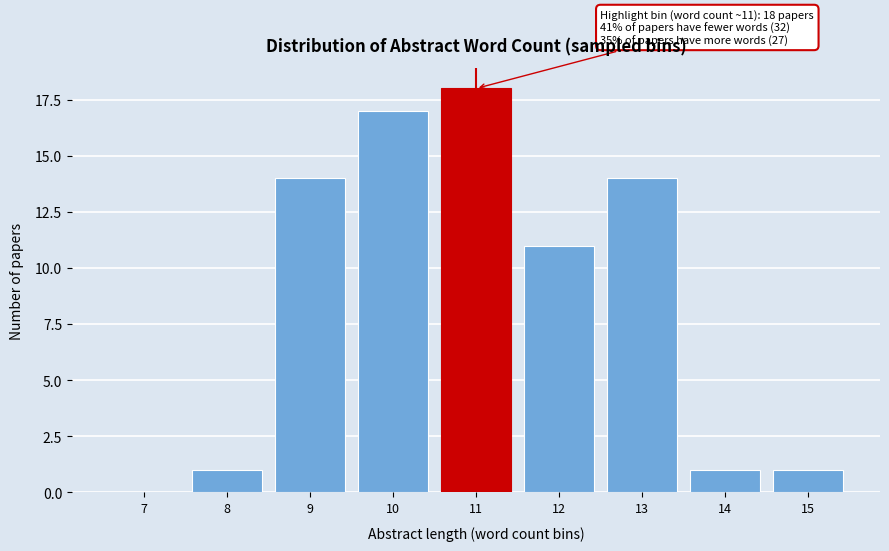

Reading right to left, what are all the values shown in this chart?

15=1	14=1	13=14	12=11	11=18	10=17	9=14	8=1	7=0